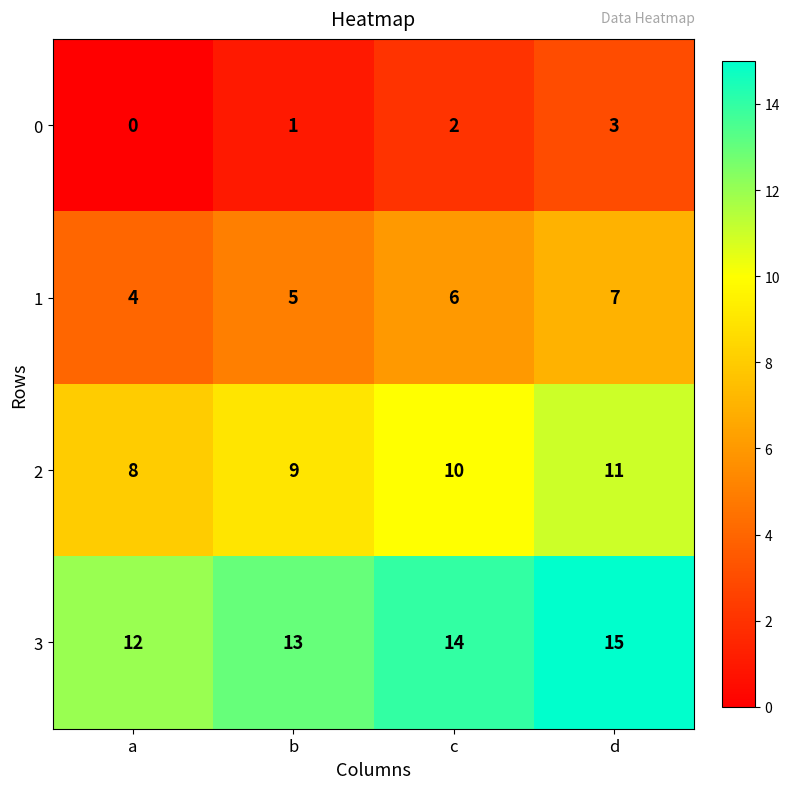

At which category does the chart reach its minimum across all series?

a